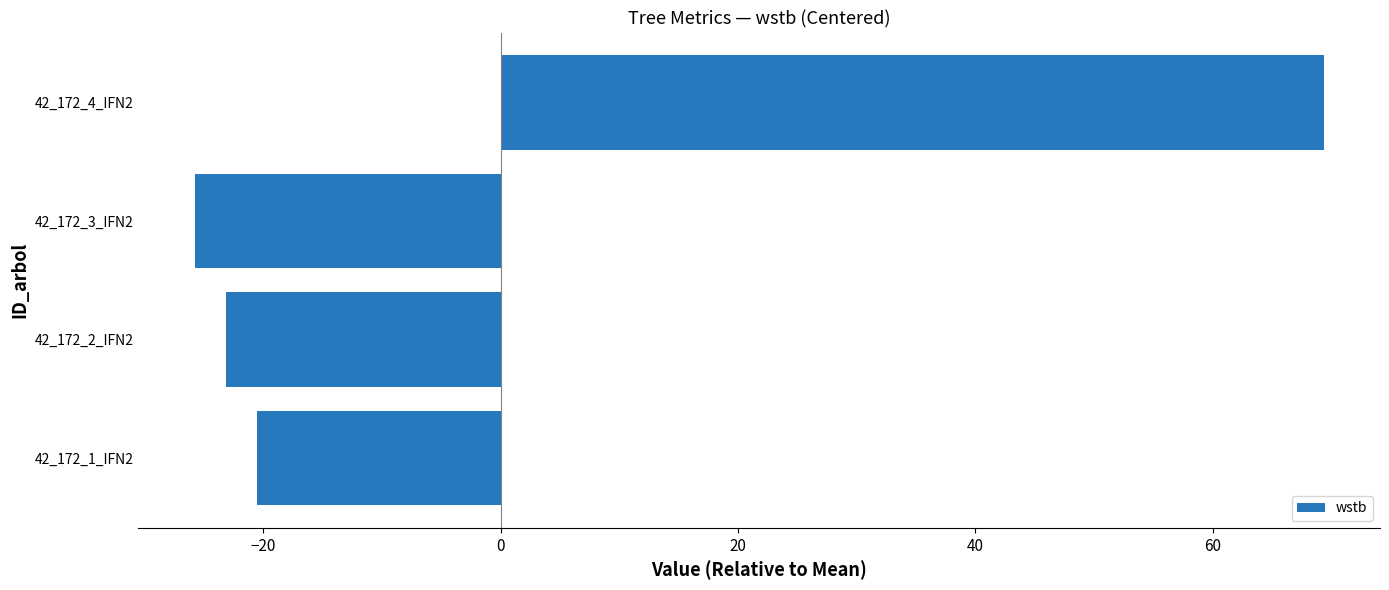

Reading bottom to top, what are all the values shown in this chart?

42_172_1_IFN2=-20.5	42_172_2_IFN2=-23.1	42_172_3_IFN2=-25.7	42_172_4_IFN2=69.3